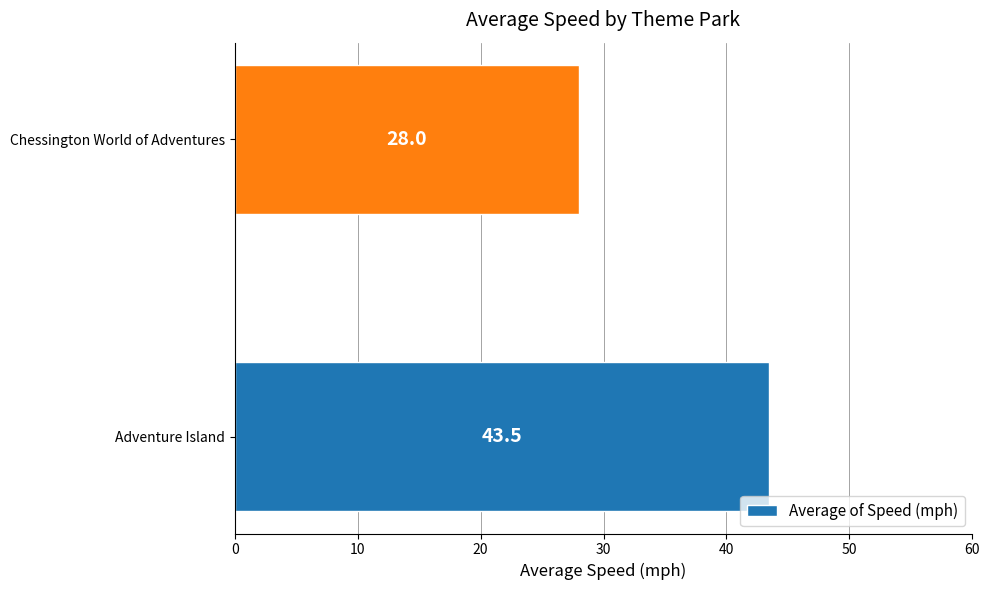

What is the difference between the maximum and minimum values?

15.5